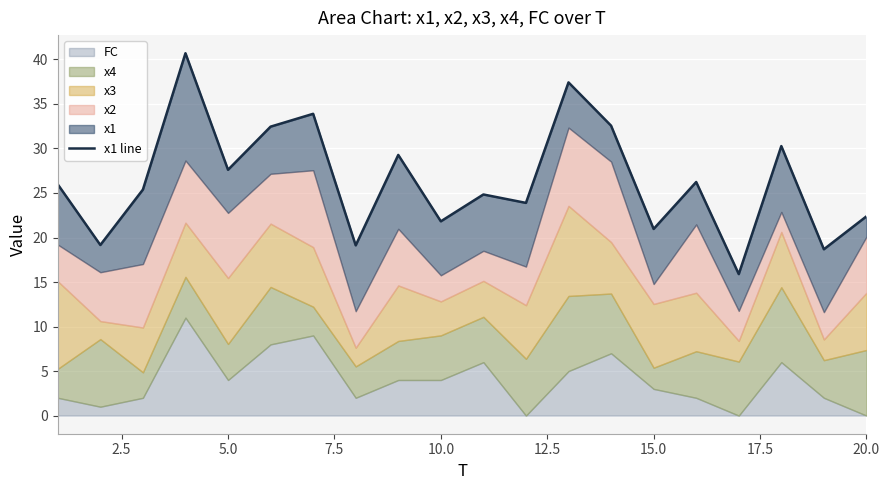

True or false: the data has more than 0 interior local peaks.

True